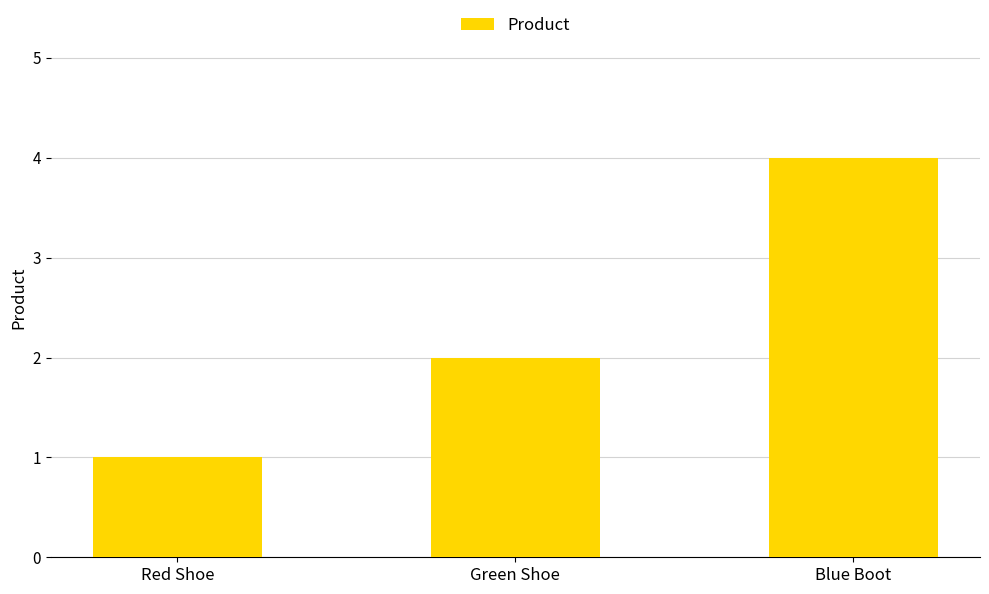

Reading left to right, transcribe all the data shown in this chart.

Red Shoe=1	Green Shoe=2	Blue Boot=4